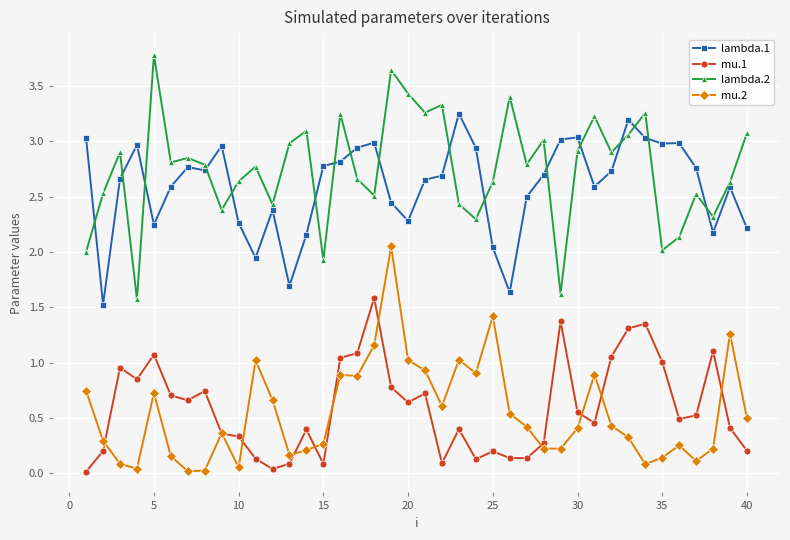

Count the number of categories in the chart.

40